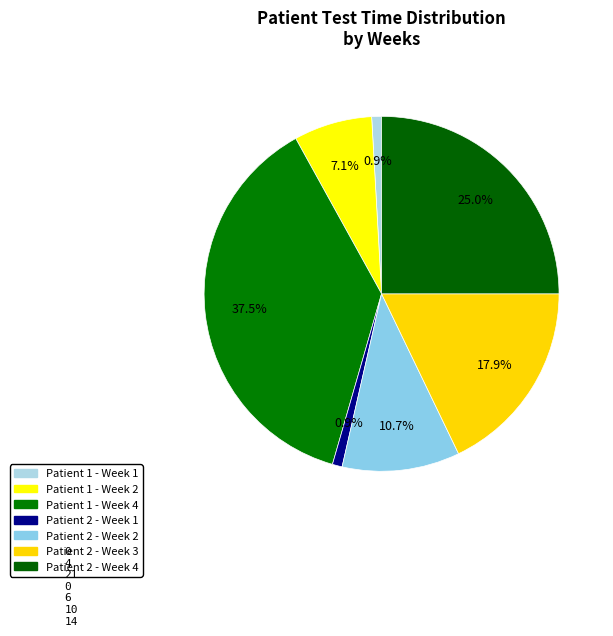

Which category has the biggest portion of the pie?

Patient 1 - Week 4